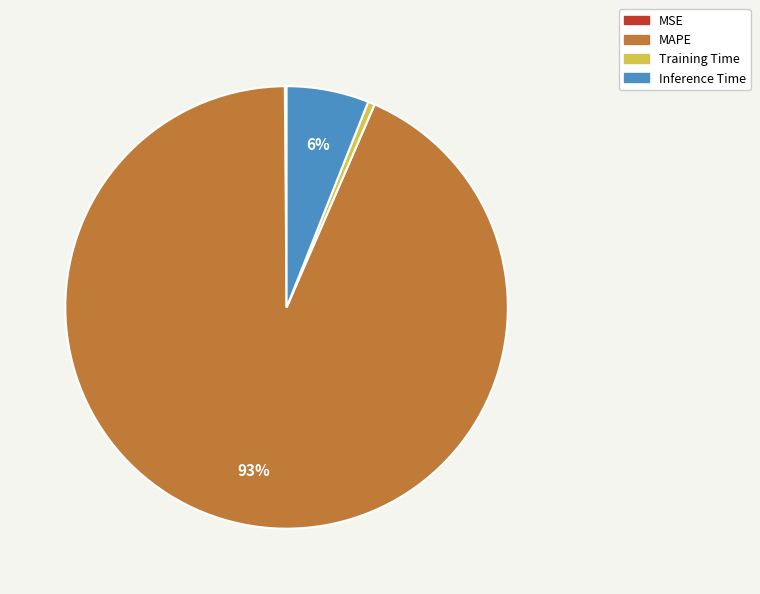

Is it true that MAPE is 93% of the pie?

True